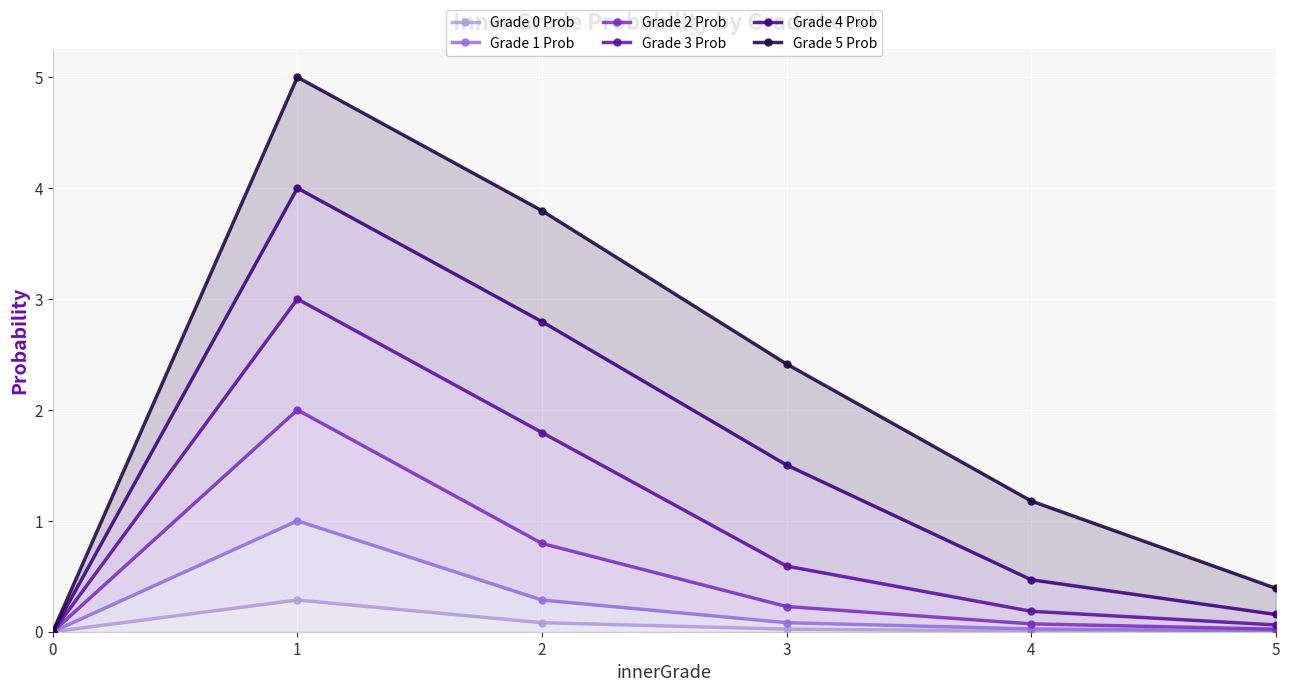

In Grade 4 Prob, how many points are higher than both neighbors (excluding endpoints)?

1